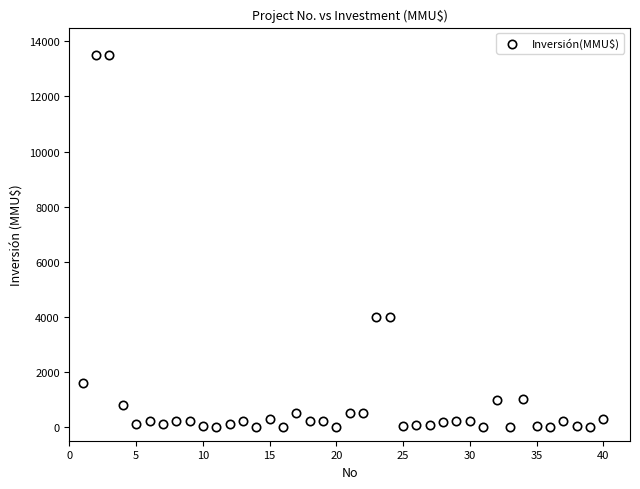

What is the range of Y values (max minus min)?

13500